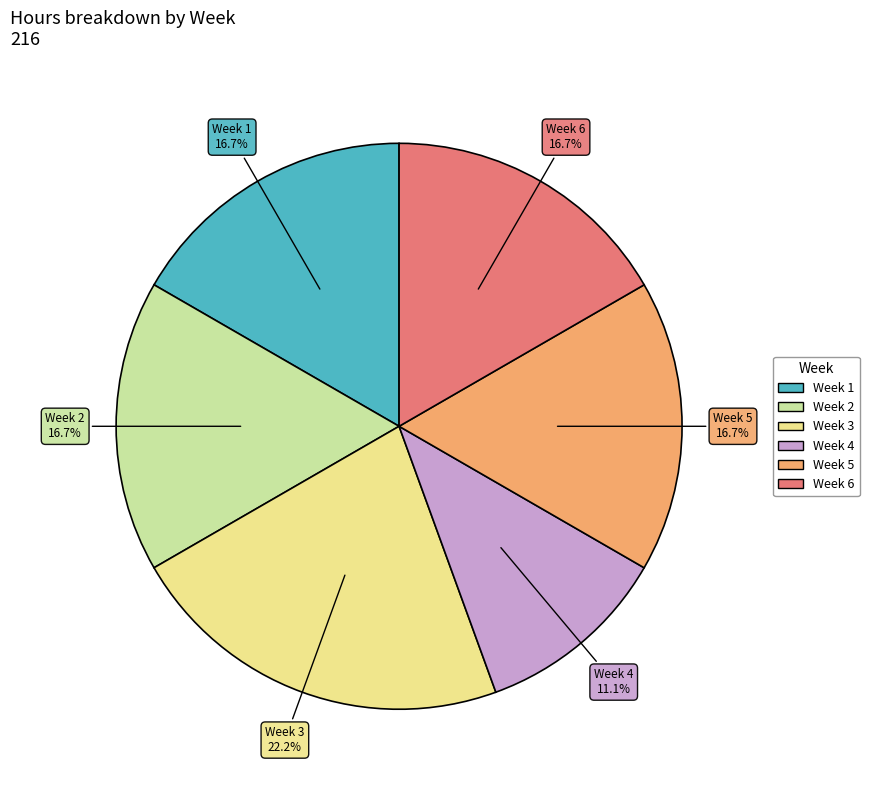

Is Week 6 the majority of the pie?

No